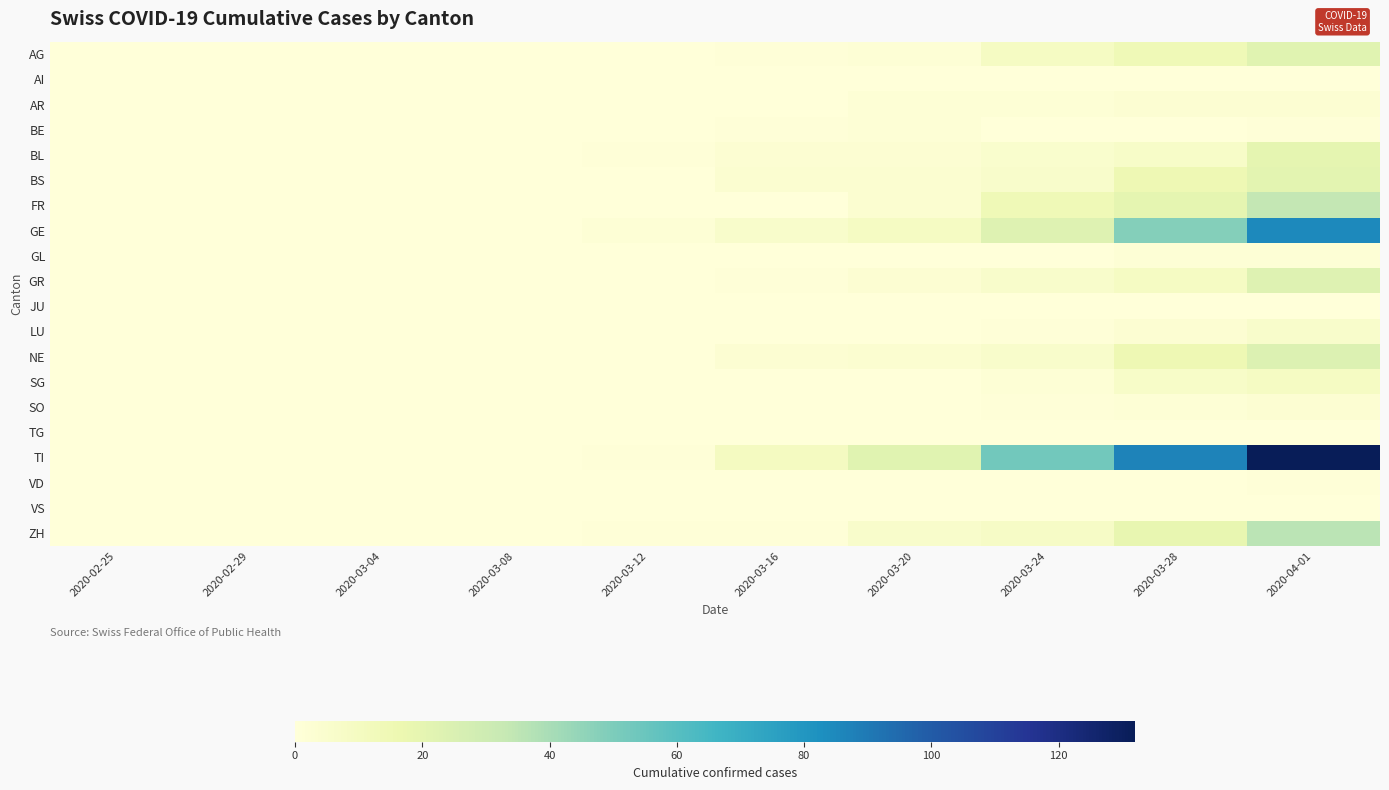

Between 2020-03-24 and 2020-02-25, which is larger?

2020-03-24